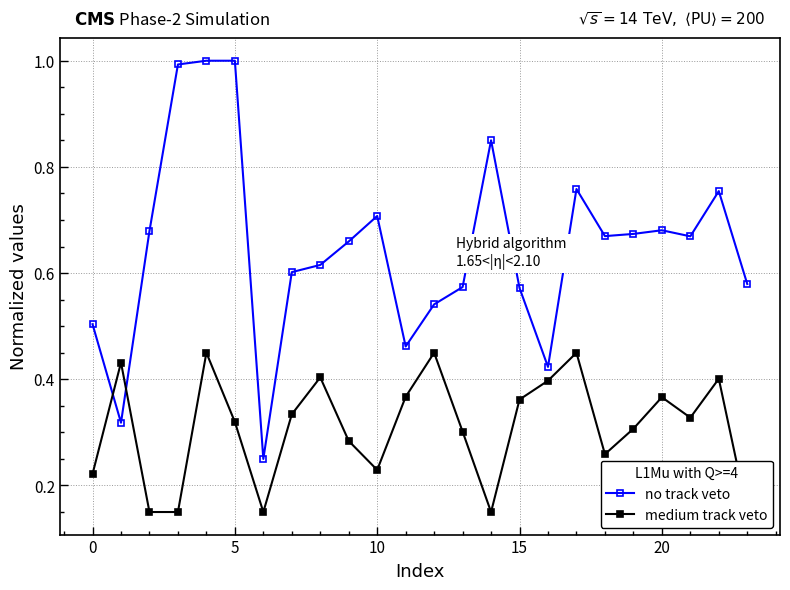

How many times do no track veto and medium track veto cross each other?

2